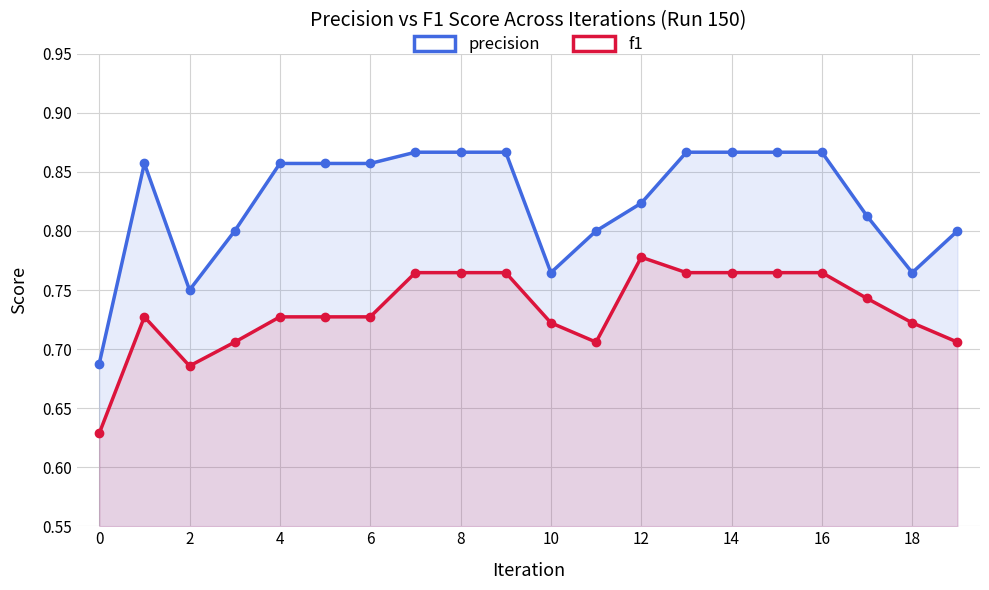

What is the spread (max minus min) of values at 10?

0.1